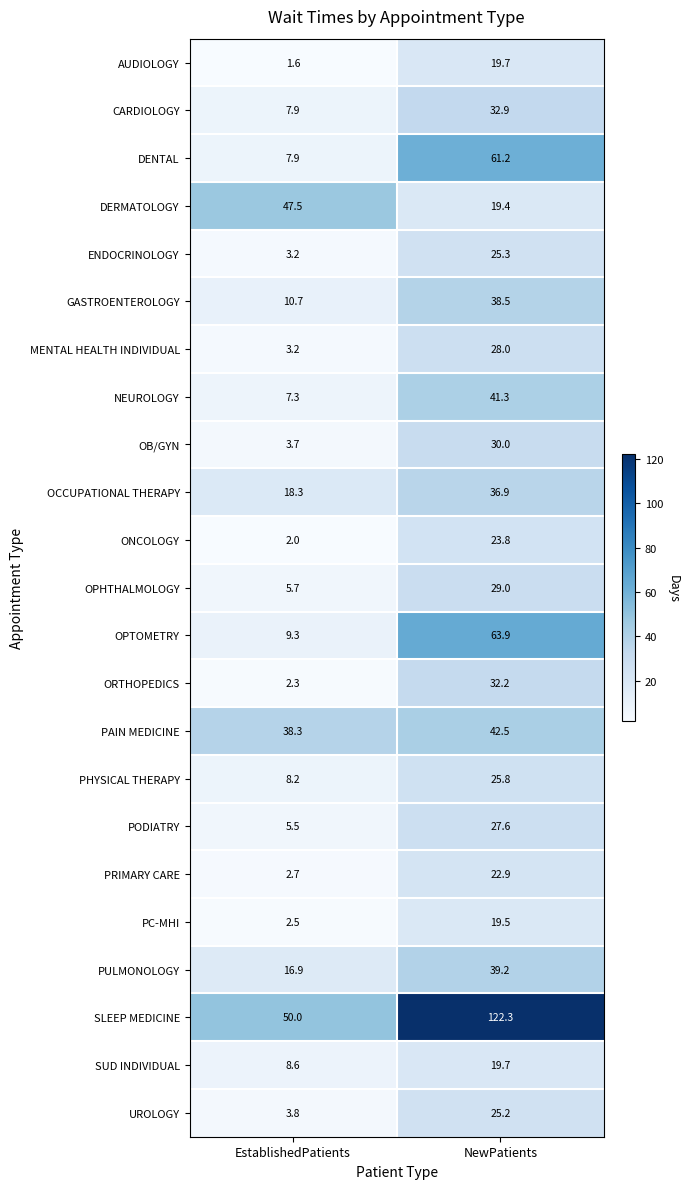

List the labels in order of PRIMARY CARE value, largest first.

NewPatients, EstablishedPatients